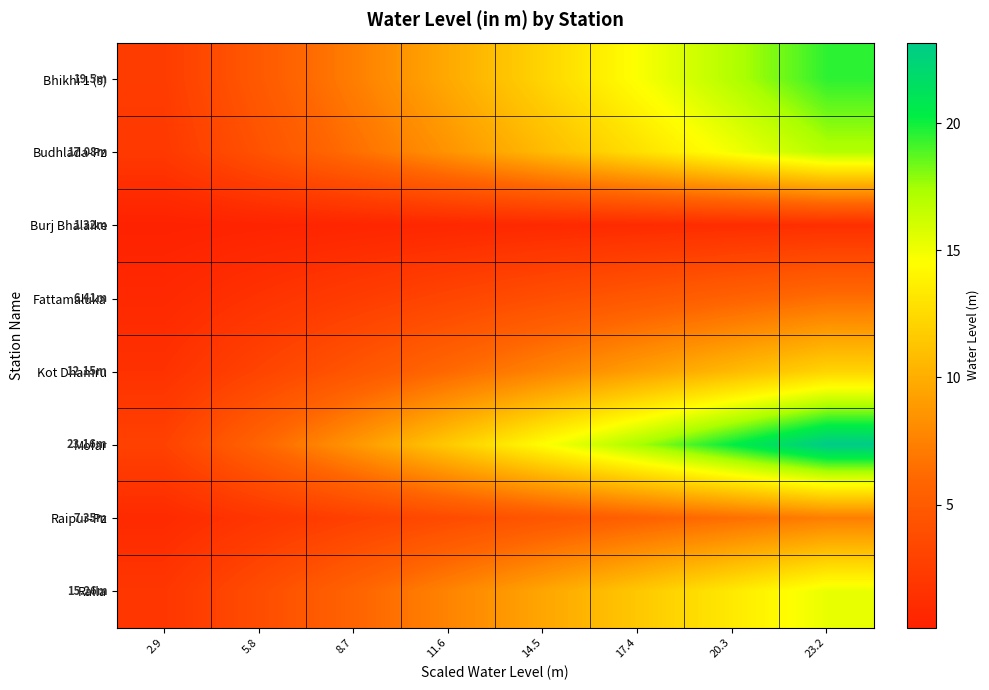

Reading left to right, transcribe all the data shown in this chart.

Bhikhi 1 (s): 2.9=2.4	5.8=4.9	8.7=7.3	11.6=9.8	14.5=12.2	17.4=14.6	20.3=17.1	23.2=19.5
Budhlada-Pz: 2.9=2.1	5.8=4.3	8.7=6.4	11.6=8.5	14.5=10.7	17.4=12.8	20.3=14.9	23.2=17.1
Burj Bhalaike: 2.9=0.2	5.8=0.3	8.7=0.5	11.6=0.7	14.5=0.8	17.4=1.0	20.3=1.2	23.2=1.3
Fattamaluka: 2.9=0.8	5.8=1.6	8.7=2.4	11.6=3.2	14.5=4.0	17.4=4.8	20.3=5.6	23.2=6.4
Kot Dhamru: 2.9=1.5	5.8=3.0	8.7=4.6	11.6=6.1	14.5=7.6	17.4=9.1	20.3=10.6	23.2=12.2
Mofar: 2.9=2.9	5.8=5.8	8.7=8.7	11.6=11.6	14.5=14.5	17.4=17.4	20.3=20.3	23.2=23.2
Raipur-Pz: 2.9=0.9	5.8=1.8	8.7=2.8	11.6=3.7	14.5=4.6	17.4=5.5	20.3=6.4	23.2=7.3
Ralla: 2.9=1.9	5.8=3.8	8.7=5.7	11.6=7.6	14.5=9.5	17.4=11.4	20.3=13.4	23.2=15.3